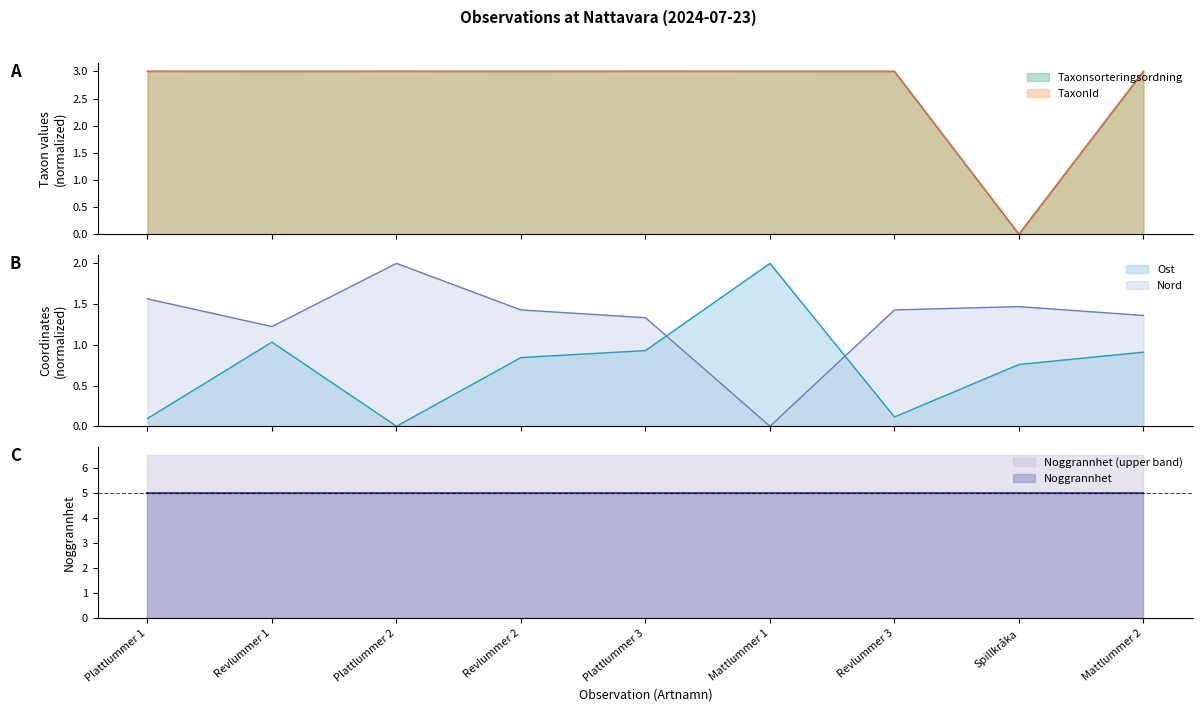

How many intersections are there between Nord and Ost?

2